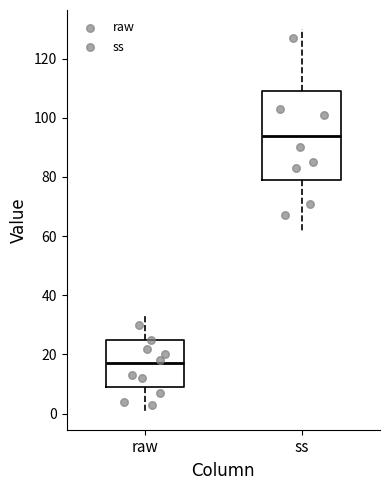

Reading left to right, read every box against the y-axis: the position of its median line, the range the box covers, and the ends of its whiskers. The values are not printed on the chart, so give them approximately, as read against the axis.

raw: median 18, box 10 to 26, whiskers 2 to 34
ss: median 94, box 80 to 110, whiskers 62 to 130